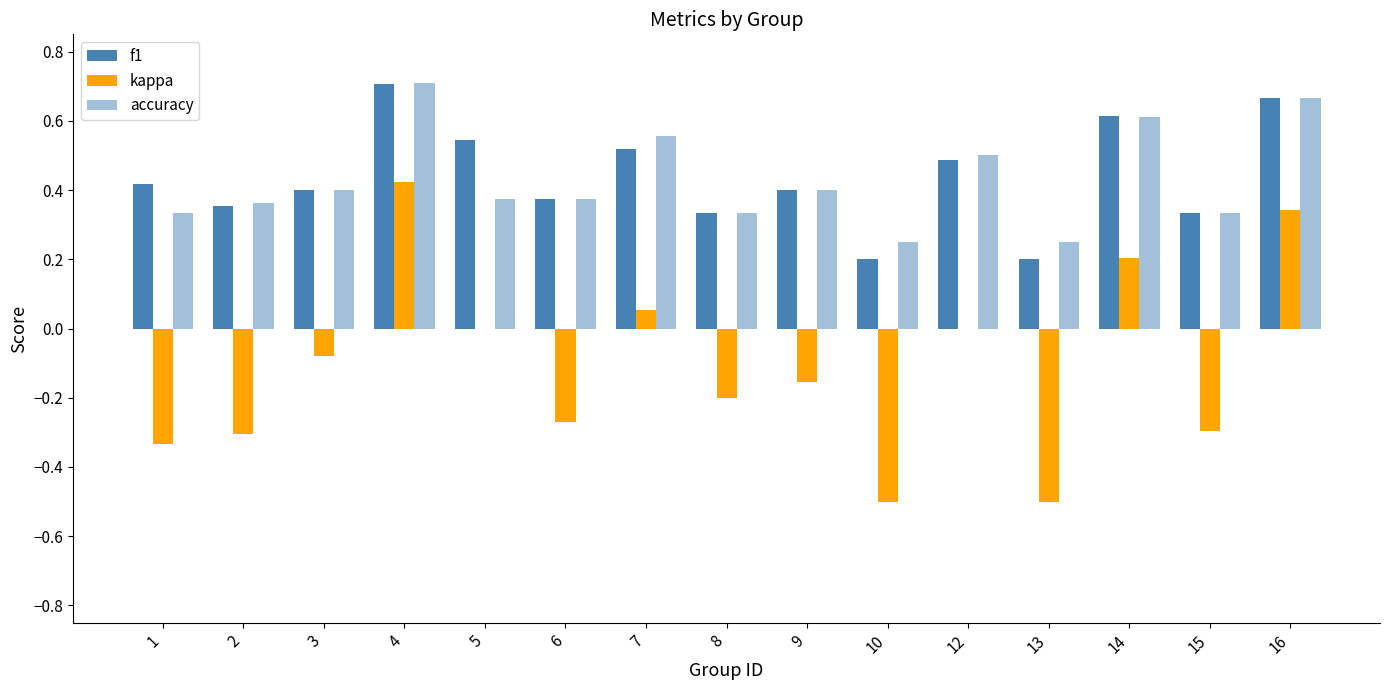

How many categories are shown in the chart?

15